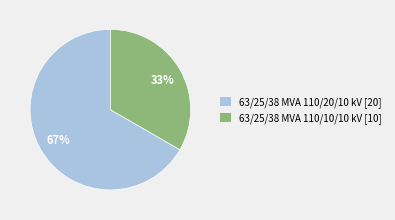

True or false: 63/25/38 MVA 110/20/10 kV accounts for 82% of the total.

False